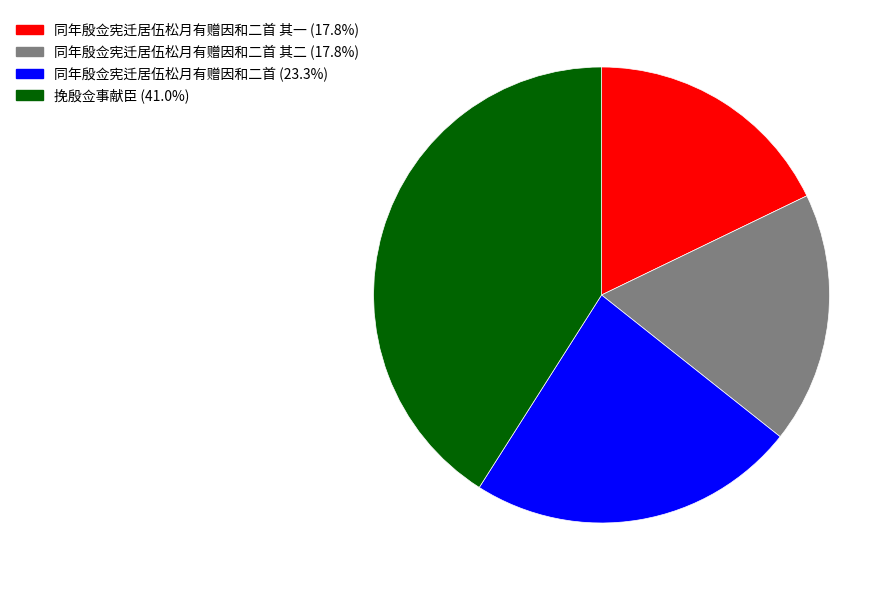

Is there any slice that represents more than half of the pie?

No